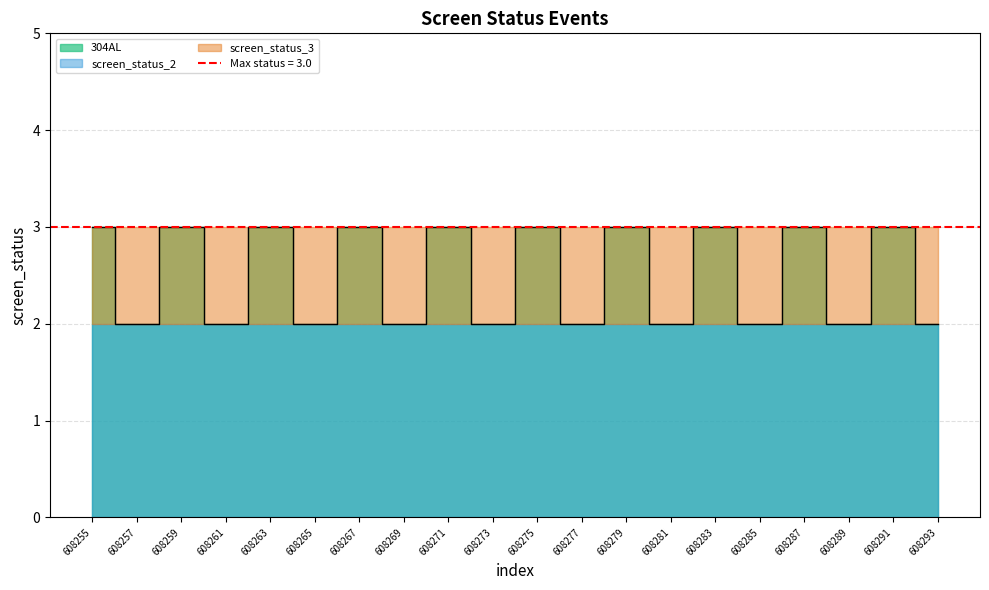

Which category has the lowest value across all series?

608257